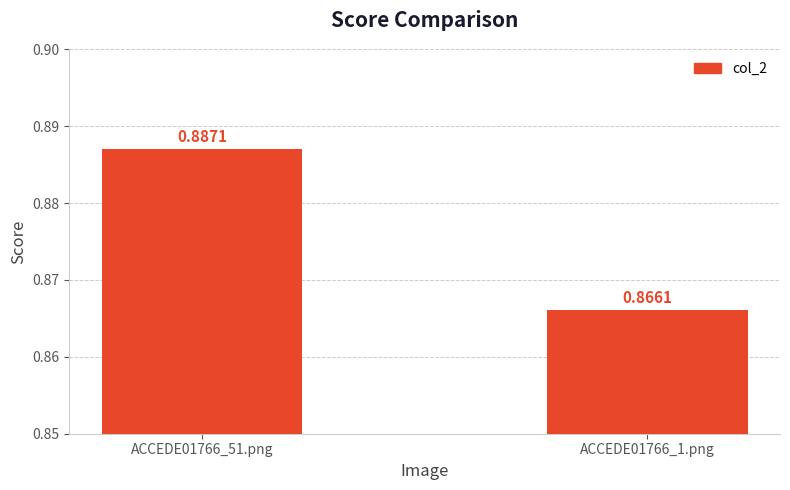

Rank the categories by value from highest to lowest.

ACCEDE01766_51.png, ACCEDE01766_1.png